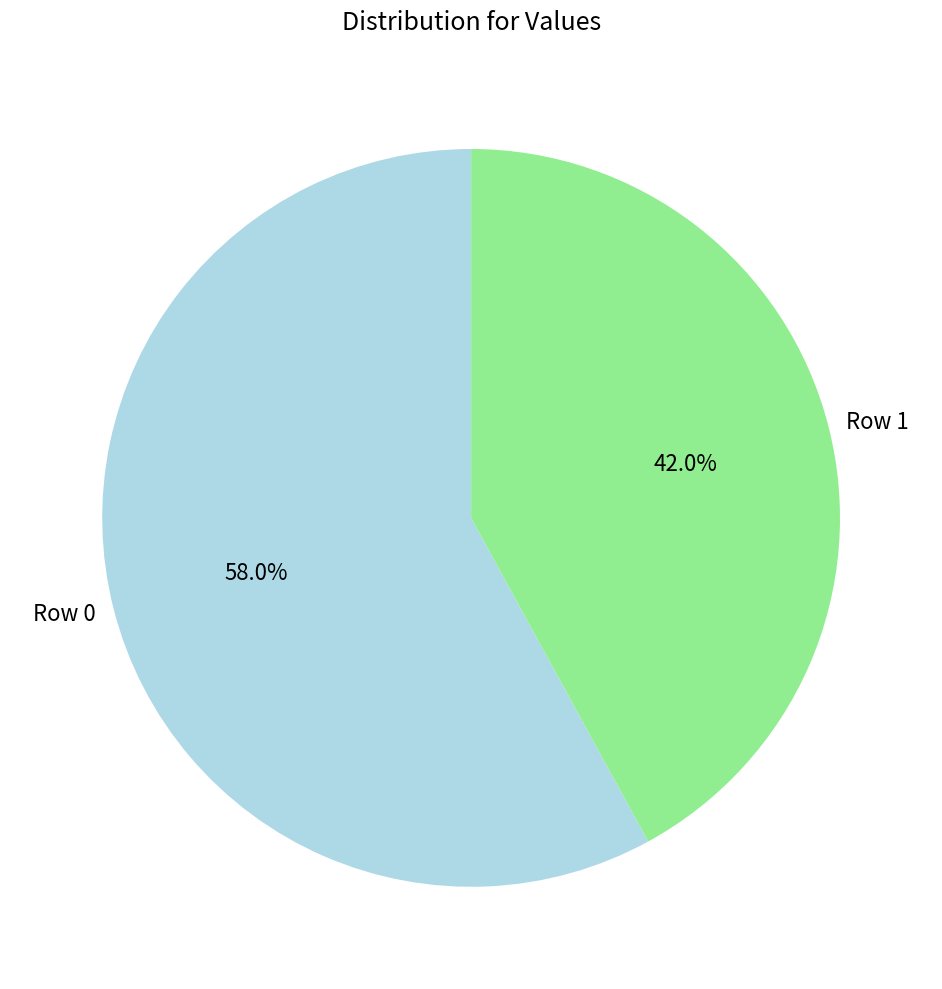

How many segments does this pie chart have?

2